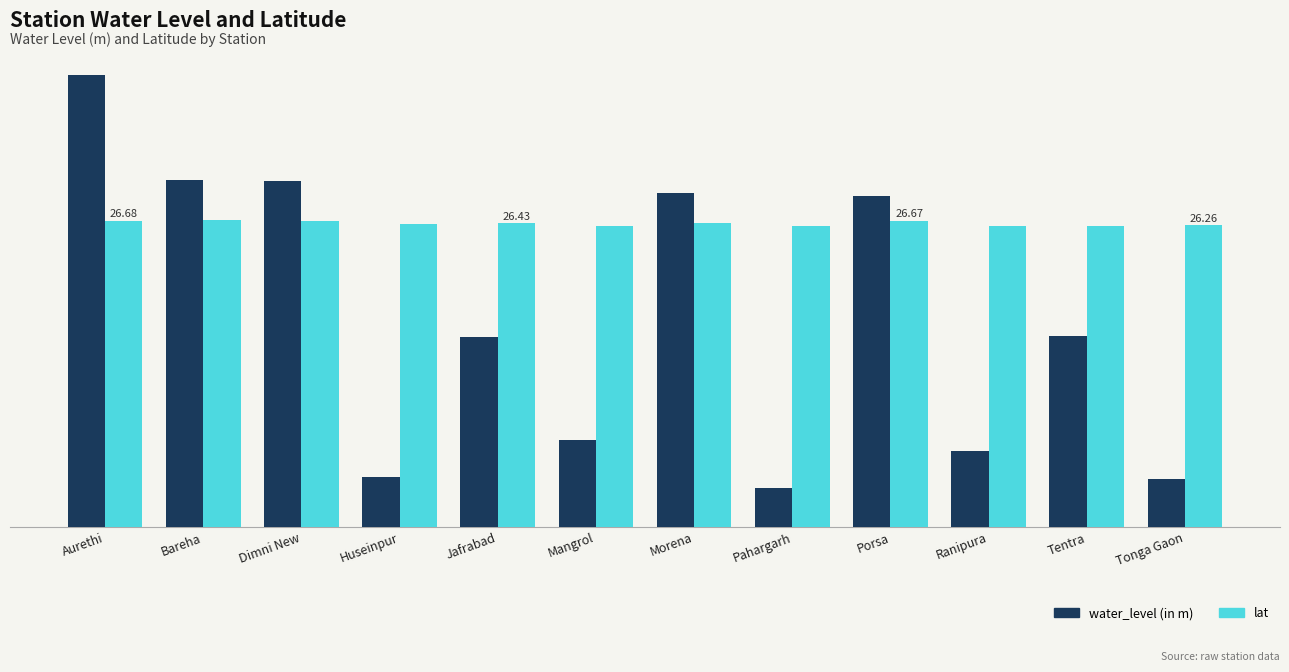

Does the chart contain any negative values?

No